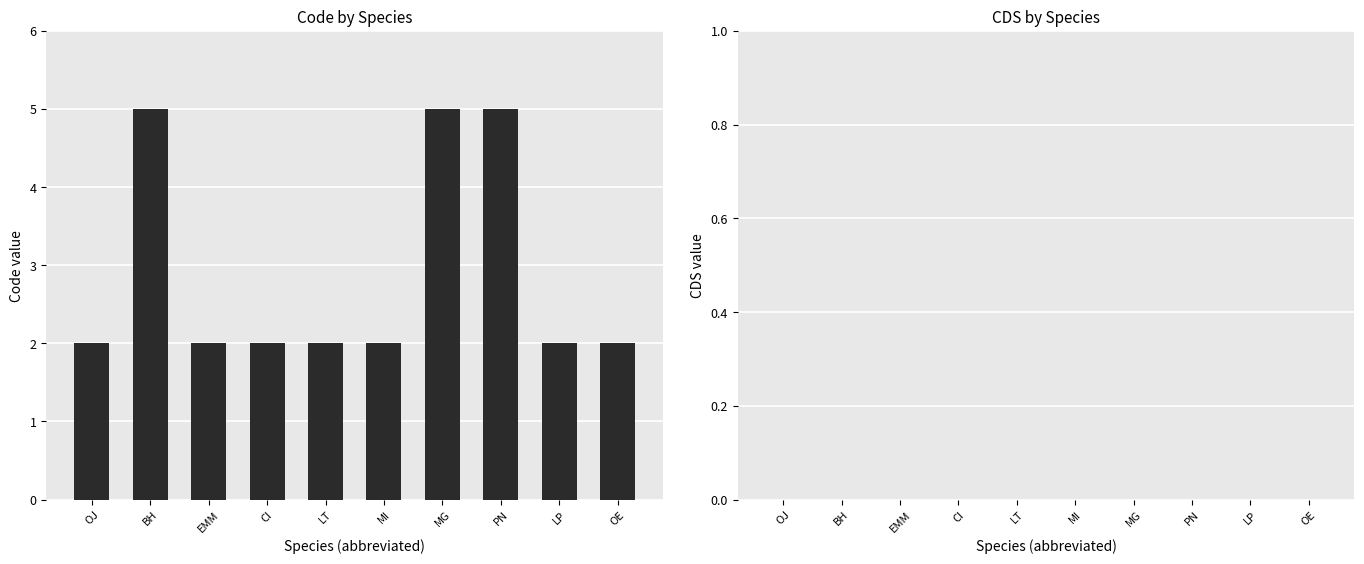

Is it true that the value at CI is 2?

True